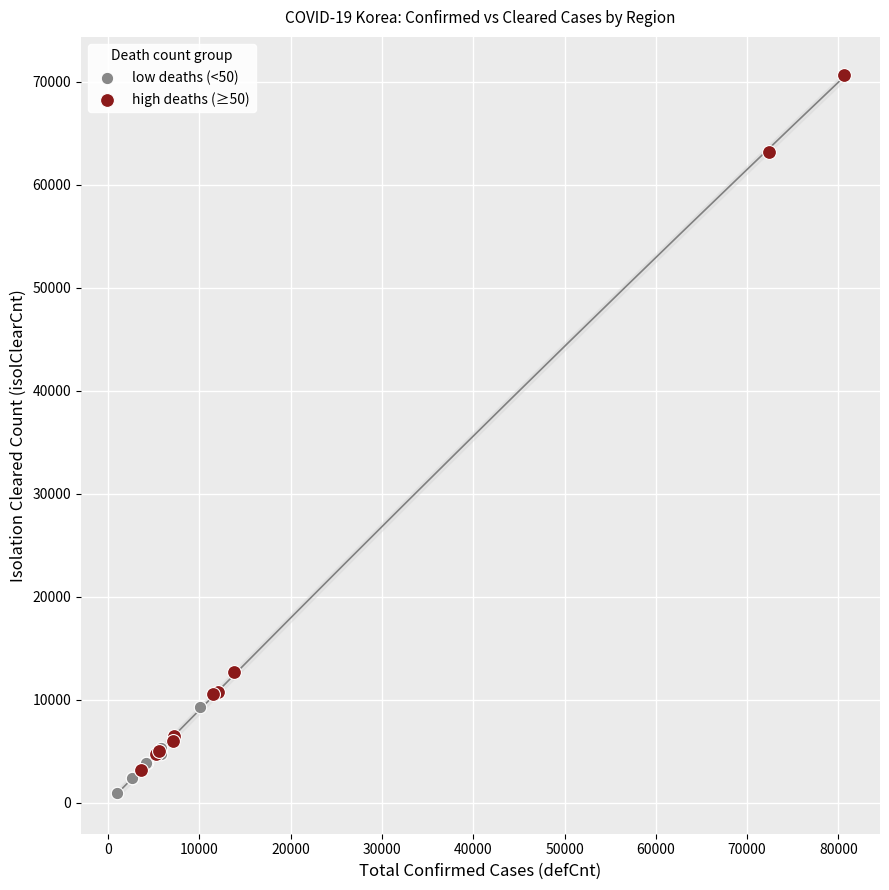

Which series reaches the maximum Y coordinate?

high deaths (≥50)